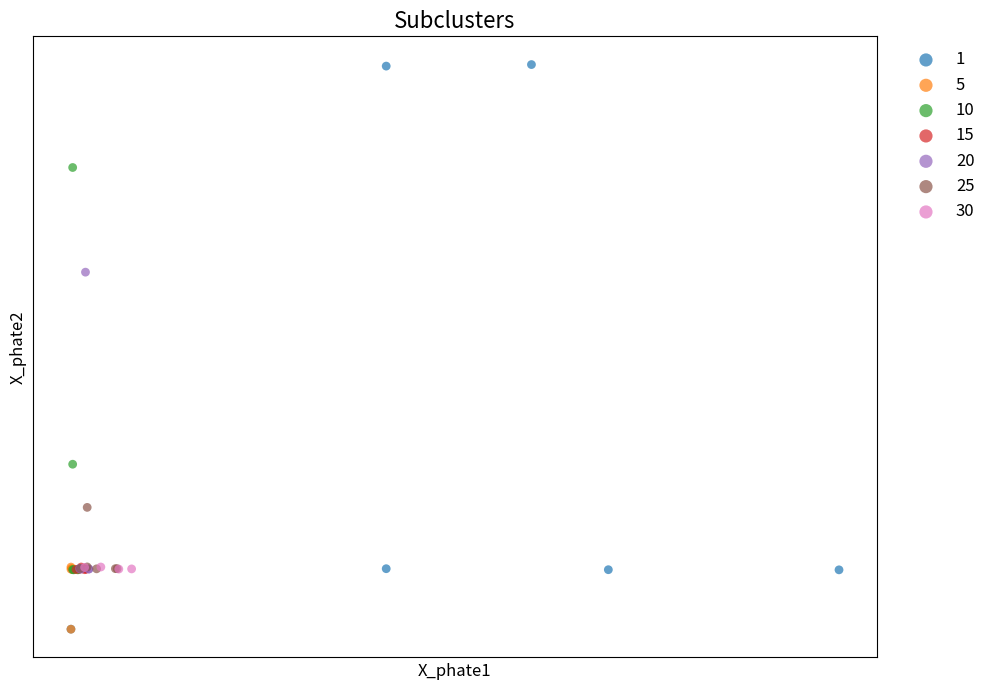

What are all the series names shown in the legend?

1, 5, 10, 15, 20, 25, 30